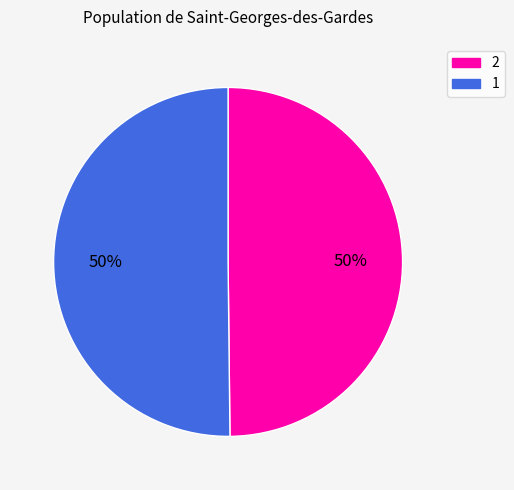

To the nearest percent, what portion does 2 represent?

50%